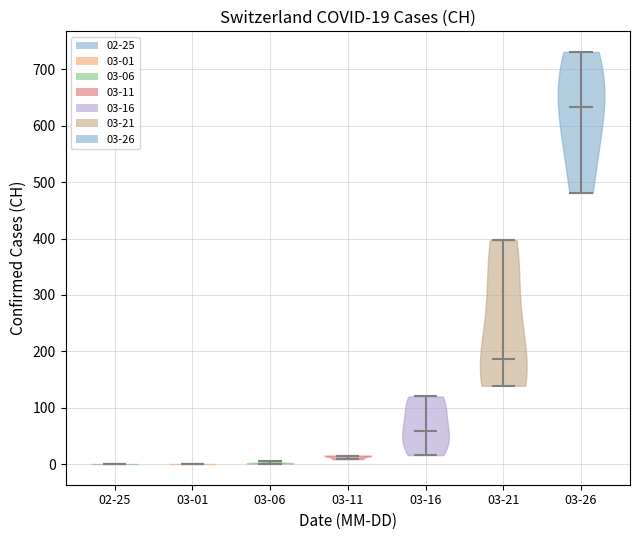

Which violin has the highest median line?

03-26